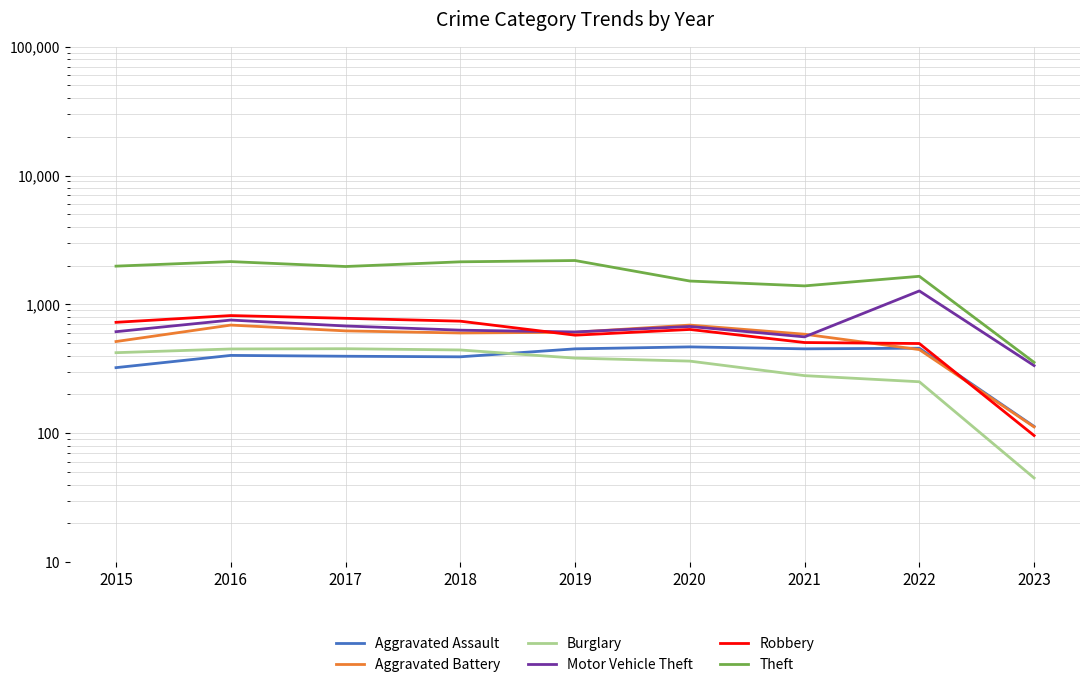

In Motor Vehicle Theft, how many points are higher than both neighbors (excluding endpoints)?

3